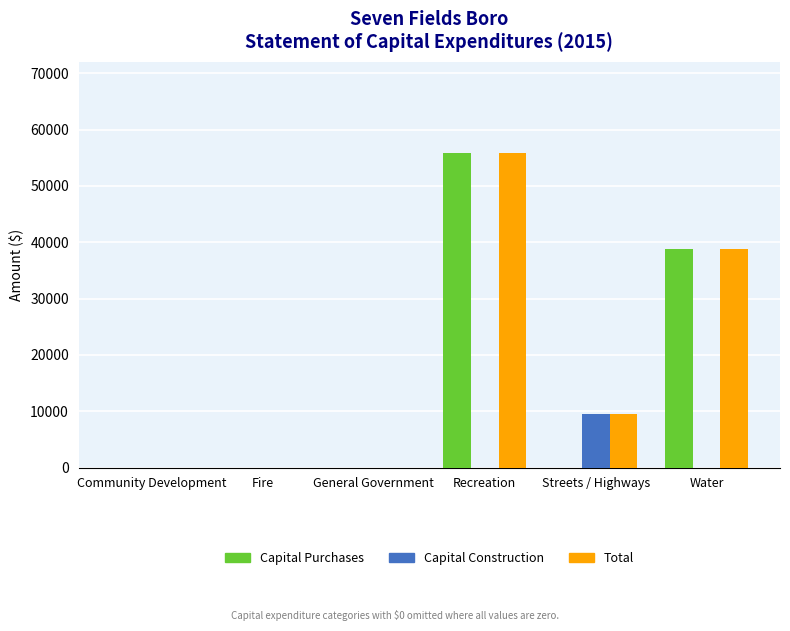

Reading left to right, list all the values displayed in this chart.

Capital Purchases: Community Development=0	Fire=0	General Government=0	Recreation=55825	Streets / Highways=0	Water=38769
Capital Construction: Community Development=0	Fire=0	General Government=0	Recreation=0	Streets / Highways=9424	Water=0
Total: Community Development=0	Fire=0	General Government=0	Recreation=55825	Streets / Highways=9424	Water=38769